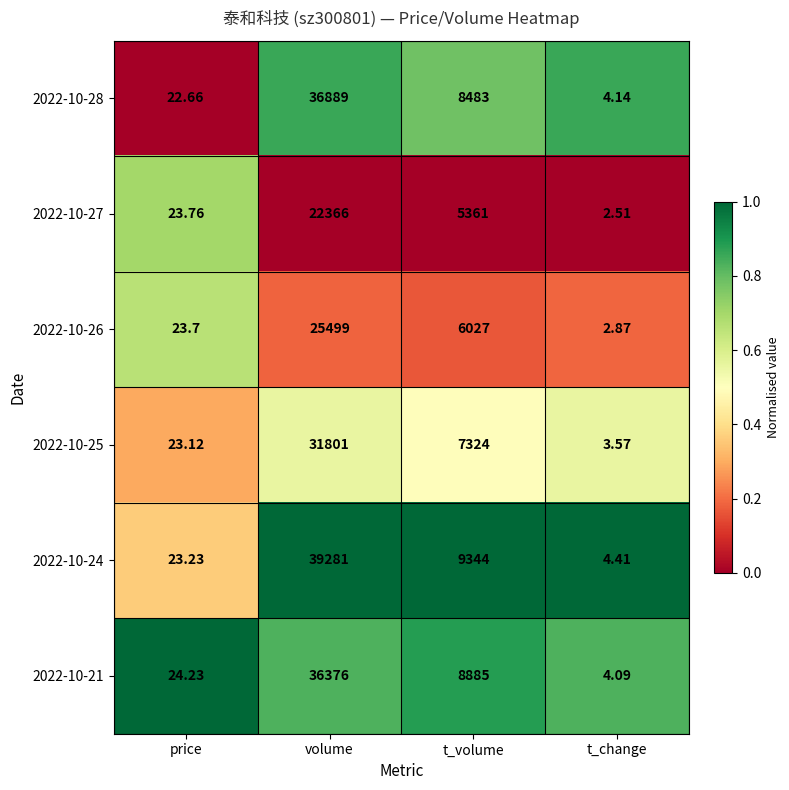

At which label does 2022-10-25 first exceed 7324?

volume